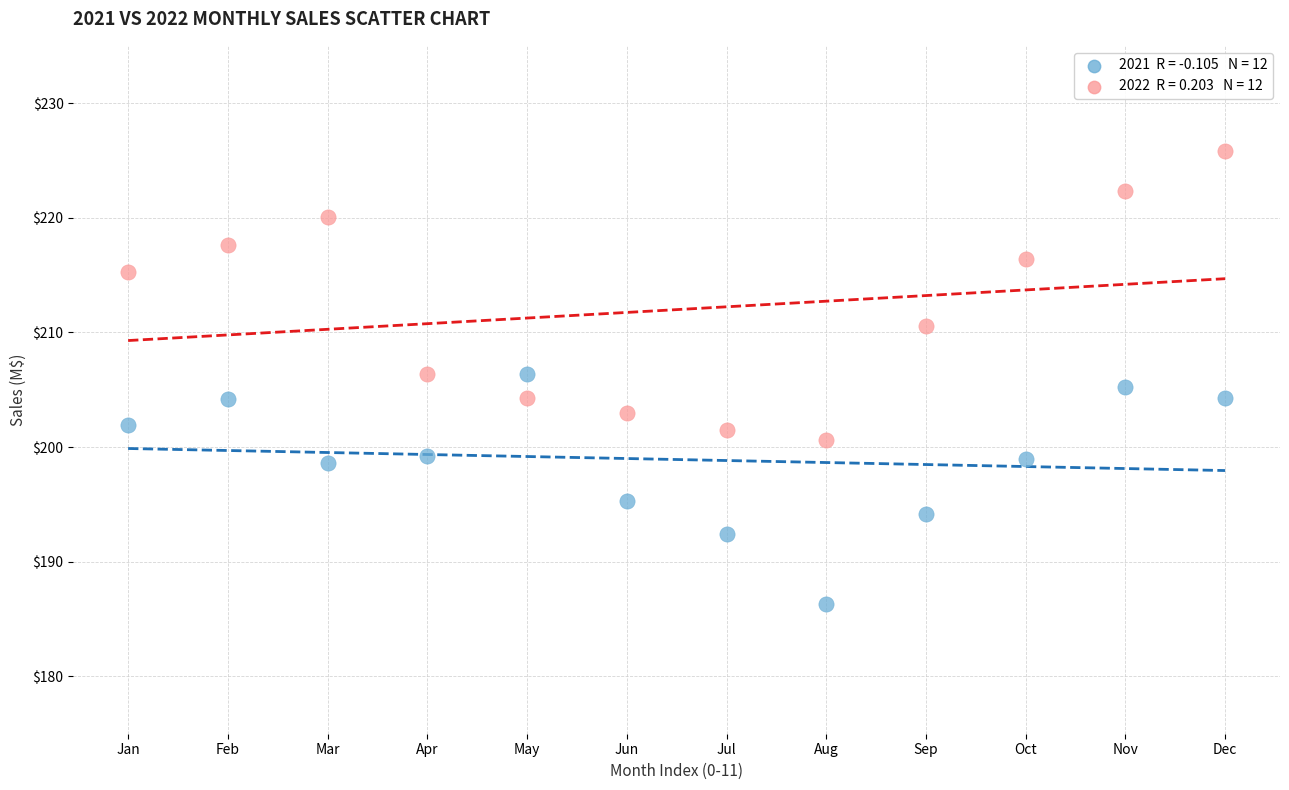

Across all data points, what is the range of Y values (max minus min)?

39.5